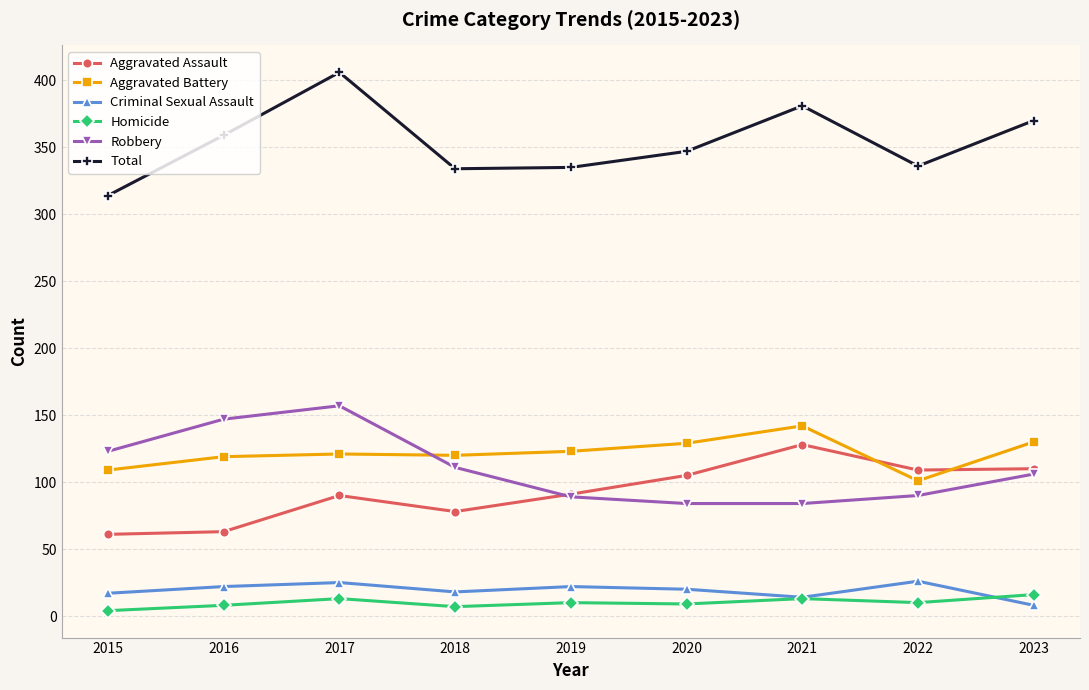

Read the Homicide value at 2022.

10